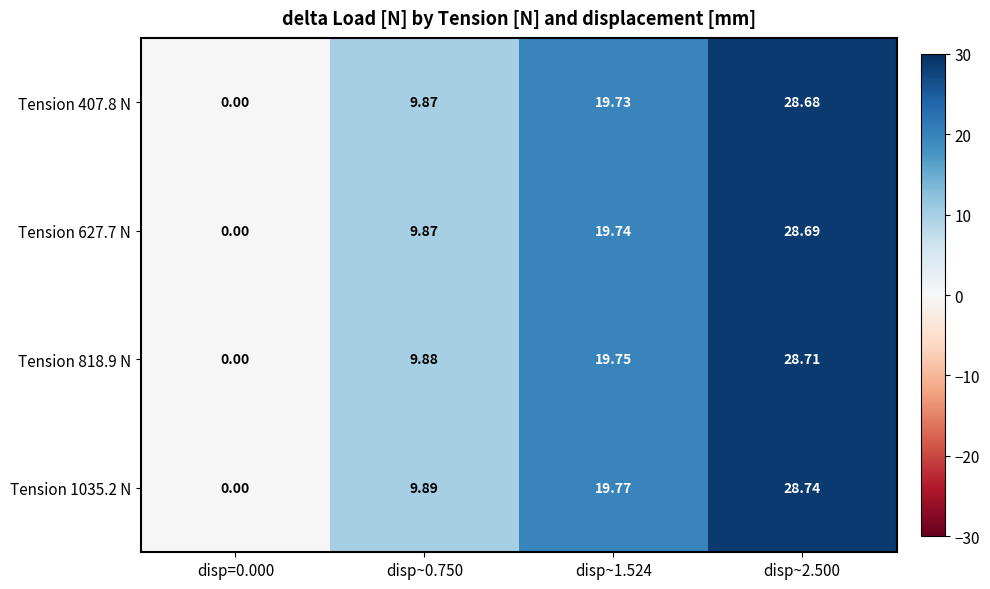

Is the value of Tension 407.8 N at disp=0.000 greater than the value of Tension 818.9 N at disp~1.524?

No